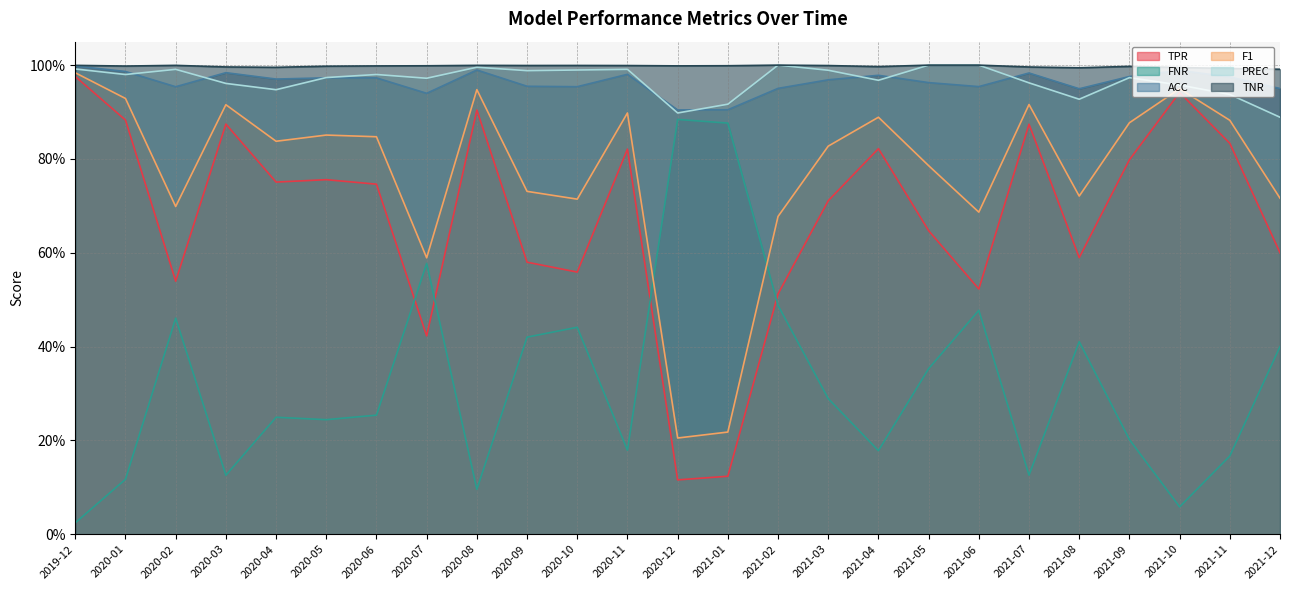

How many series are shown in this chart?

6